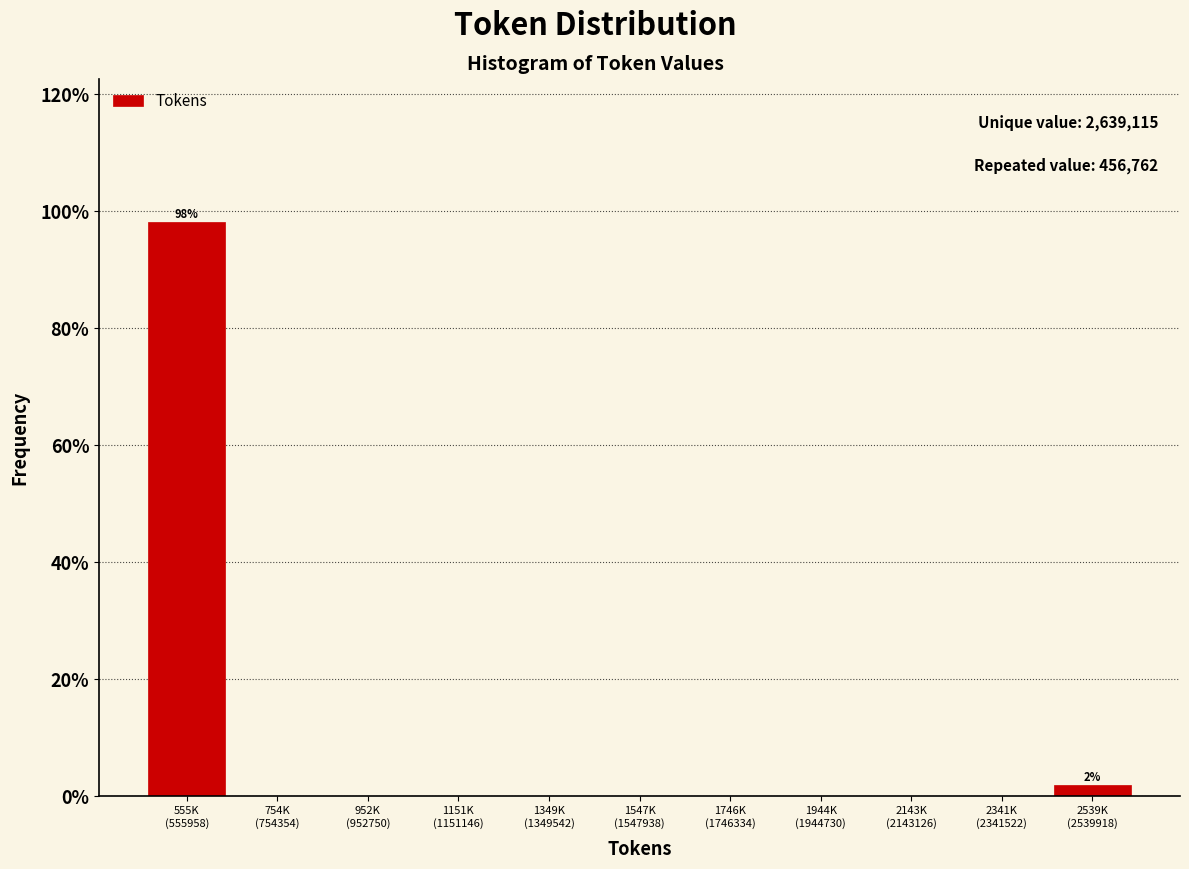

What is the greatest value displayed?

98.1